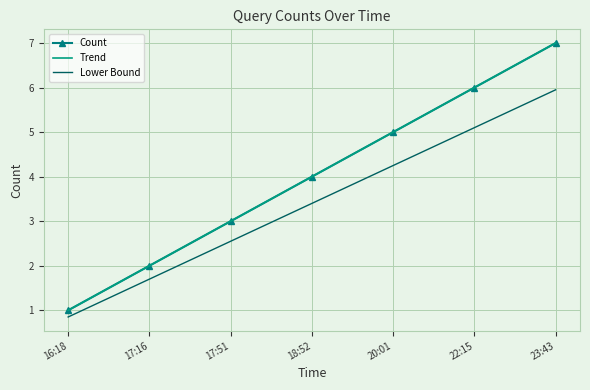

How many lines are shown in the chart?

3